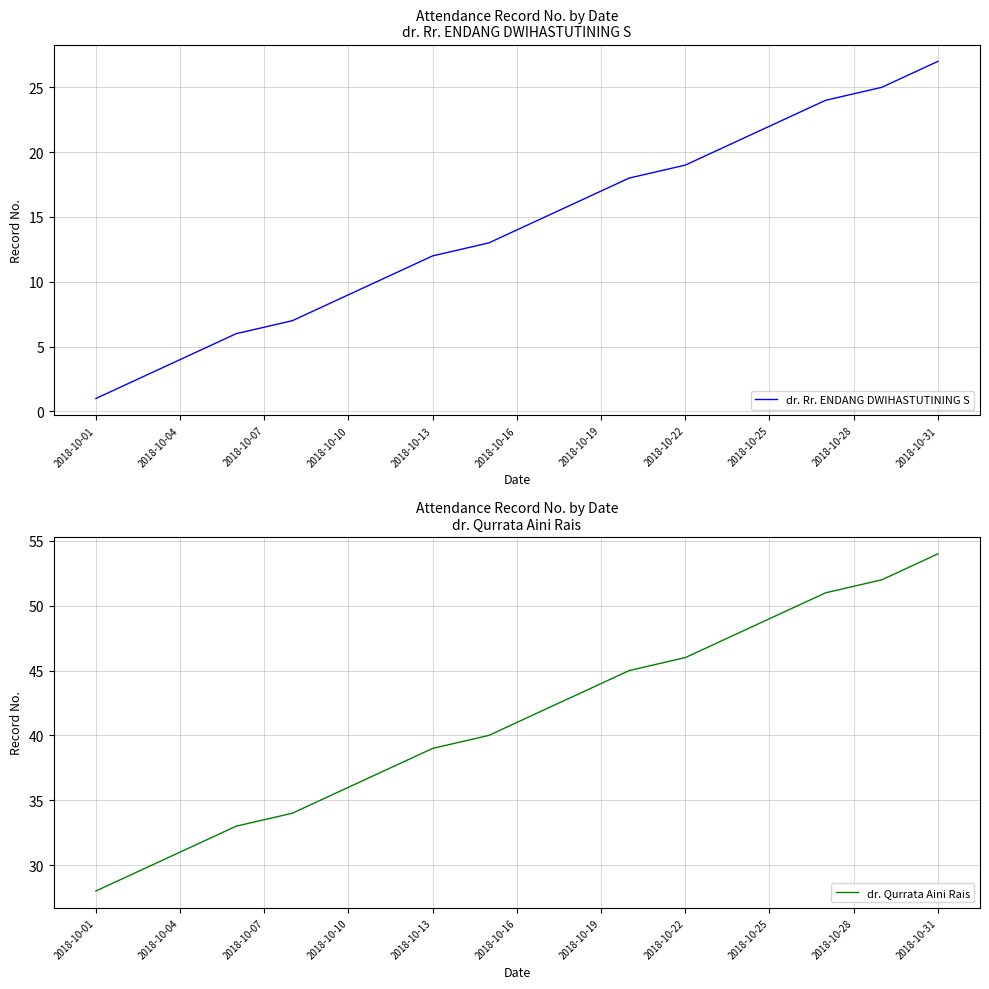

What is the maximum value for dr. Rr. ENDANG DWIHASTUTINING S?

27